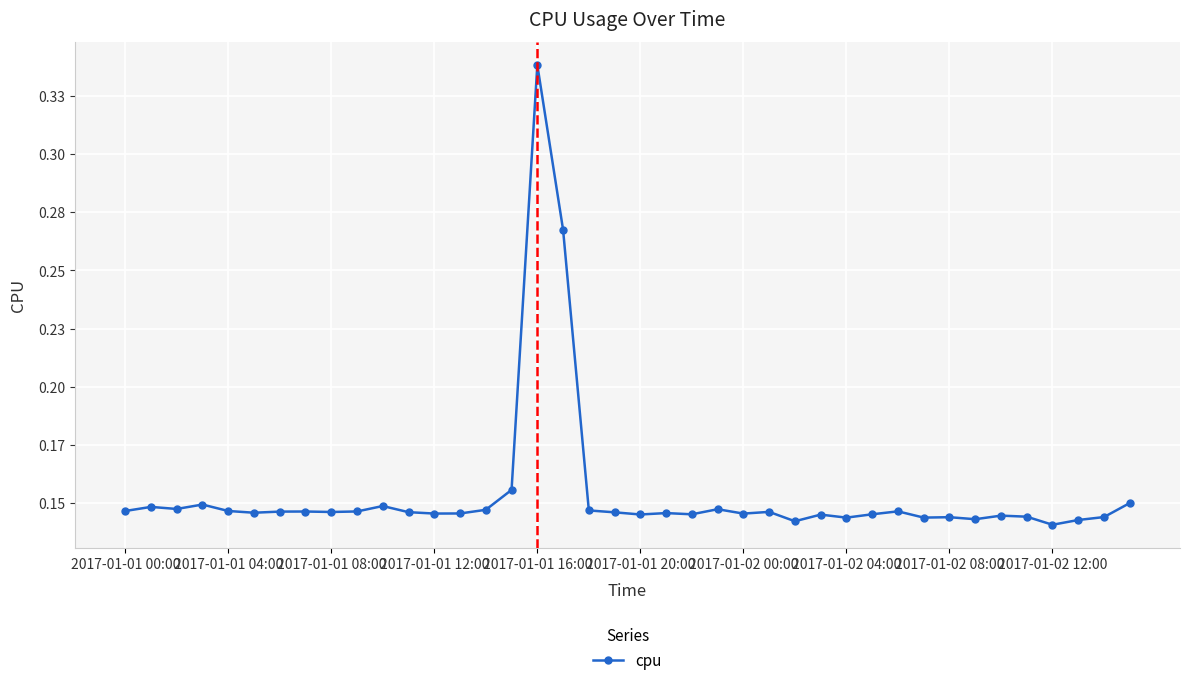

What is the difference between the maximum and second lowest values?

0.2